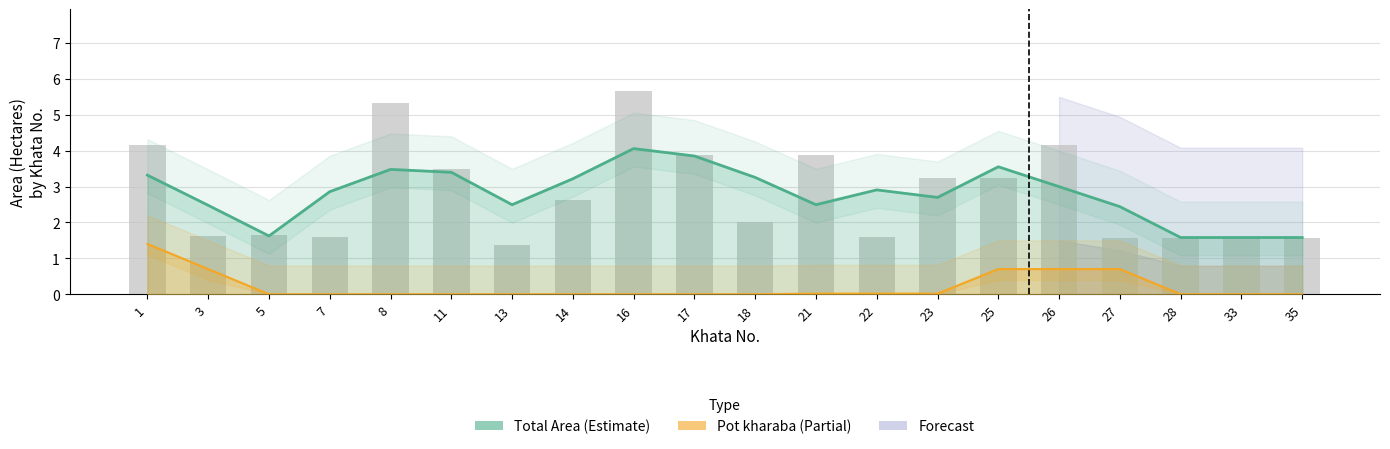

What is the change in value from 11 to 21?

+0.4